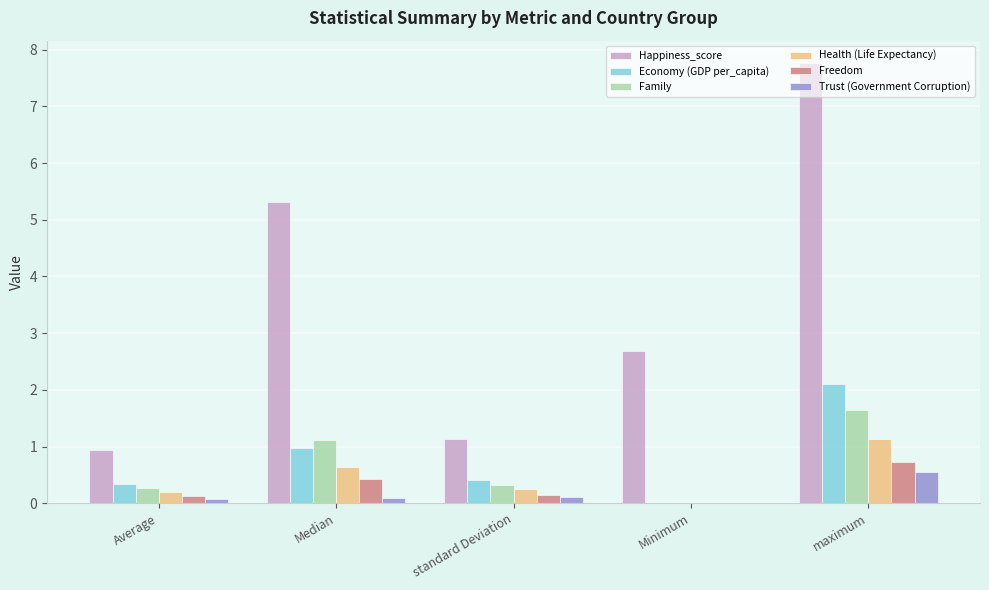

What is the highest value of the Economy (GDP per_capita) series?

2.1